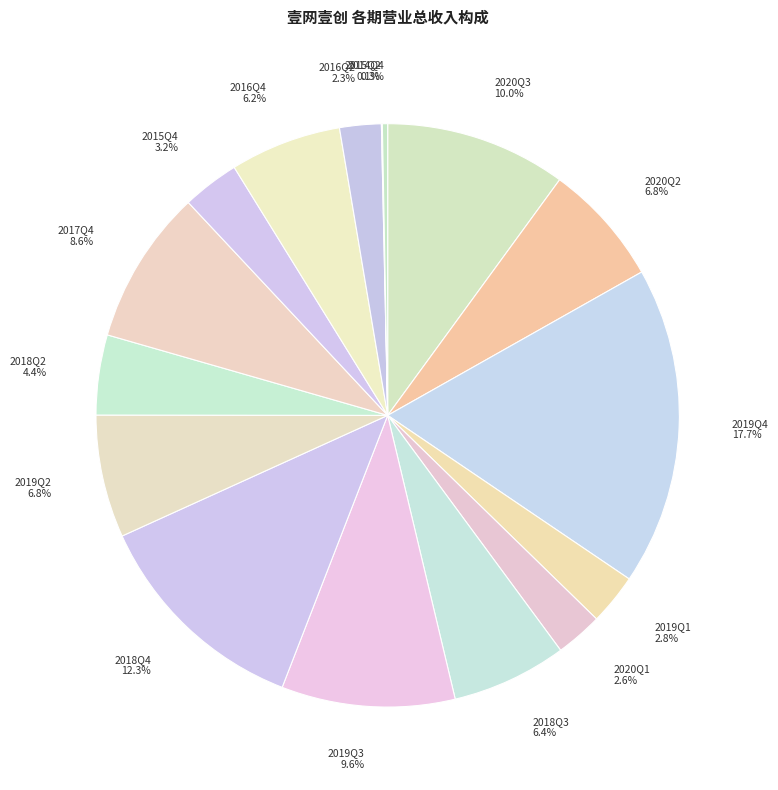

Does any single category account for the majority?

No